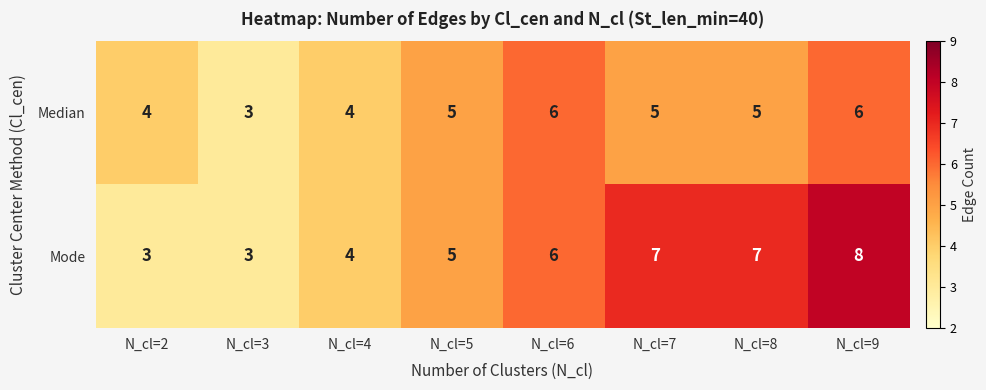

At which category is the sum across all series the highest?

N_cl=9